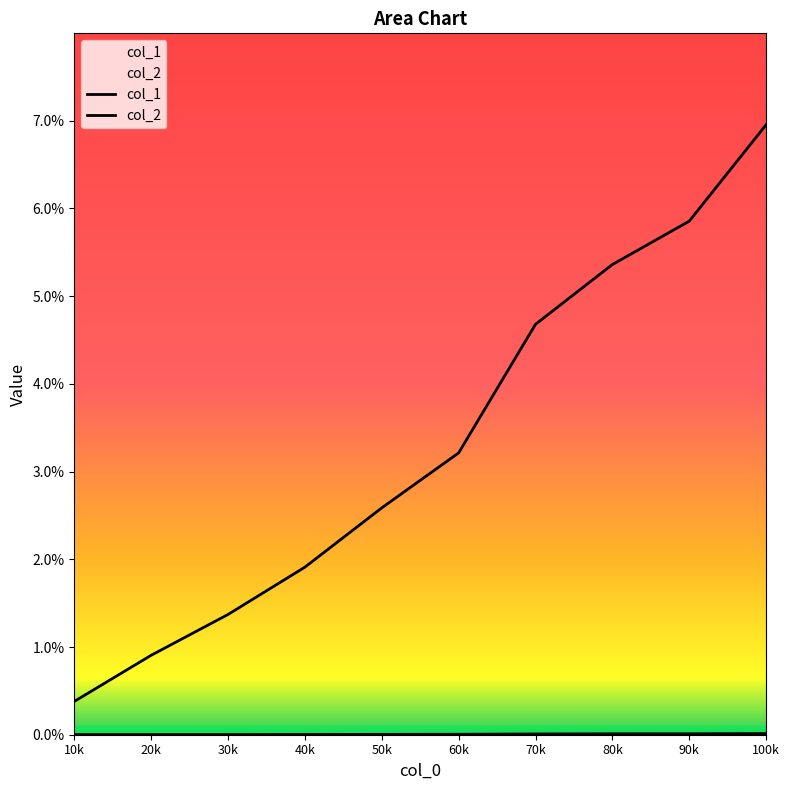

True or false: col_1 has more than 2 points higher than both neighbors.

False